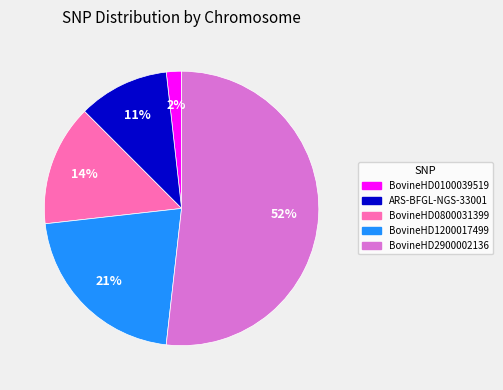

Rank the categories by value from lowest to highest.

BovineHD0100039519, ARS-BFGL-NGS-33001, BovineHD0800031399, BovineHD1200017499, BovineHD2900002136